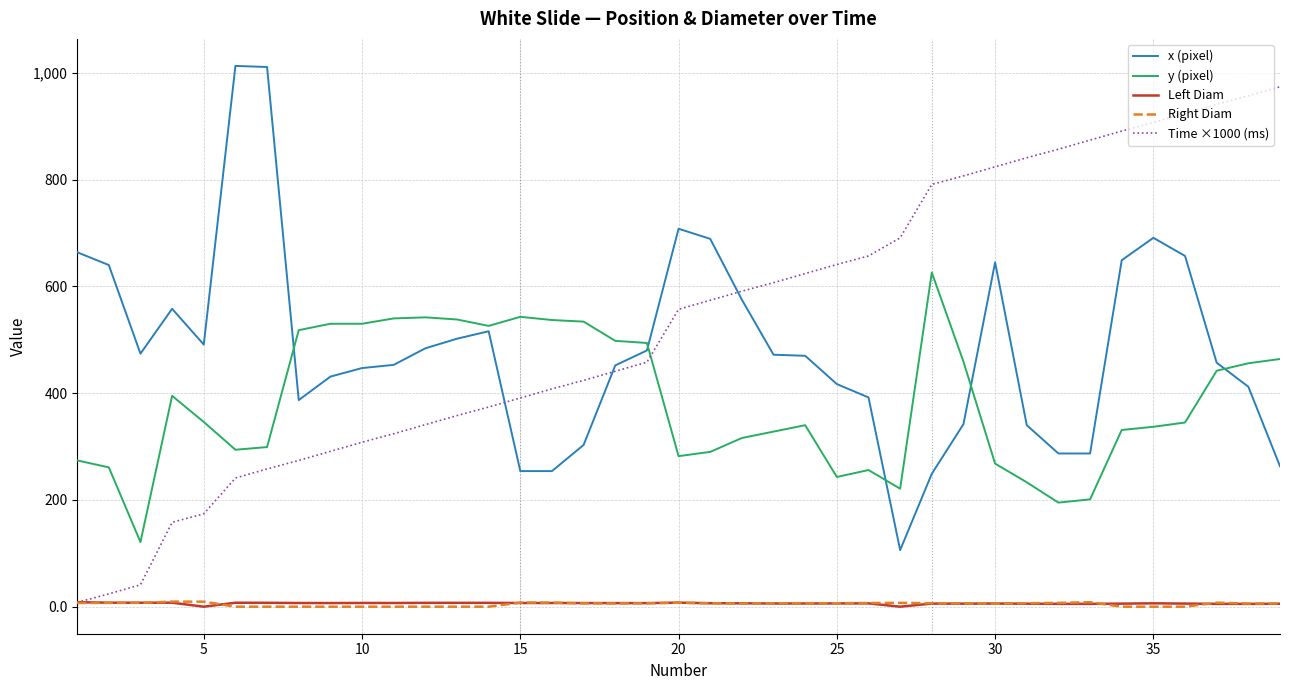

Which series has the largest total across all categories?

Time ×1000 (ms)